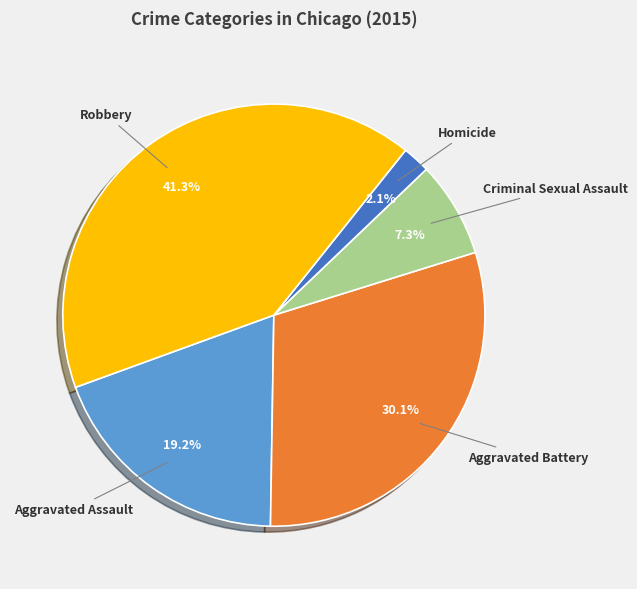

Count the number of slices in the pie.

5